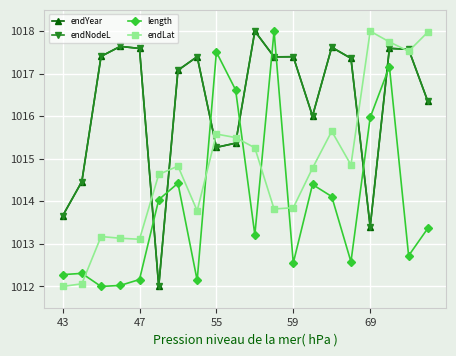

What is the value of the endNodeL point at the 2nd from the left?

1014.5